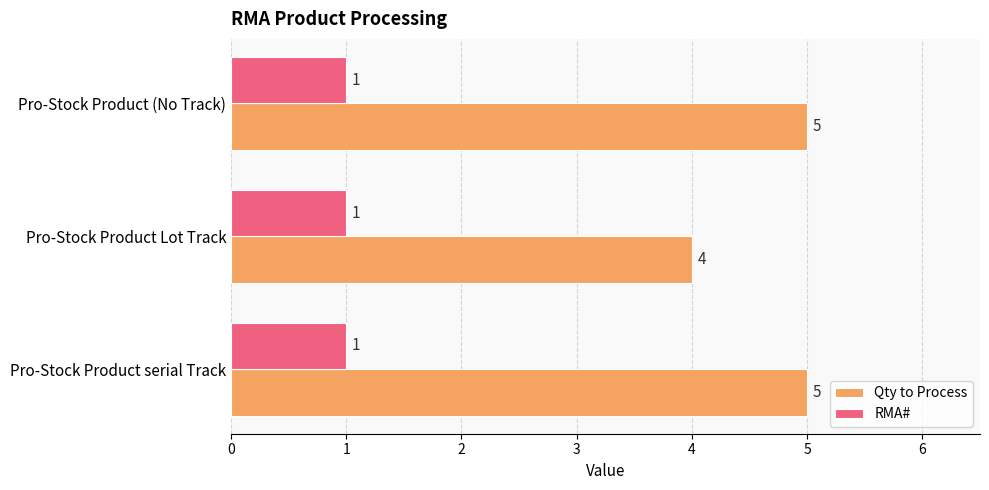

At how many categories does at least one series exceed 2?

3